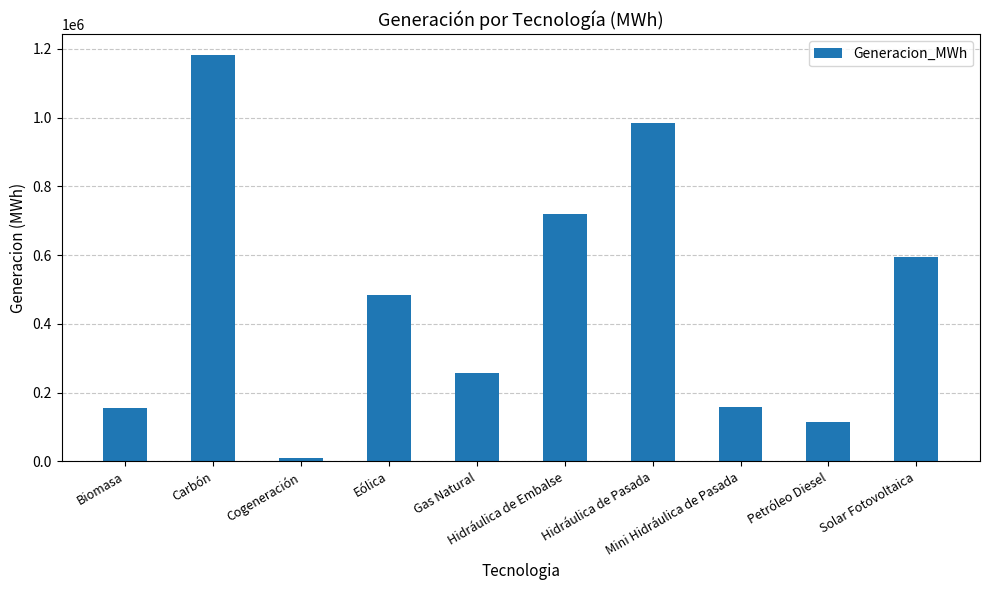

Which category has the highest value across all series?

Carbón